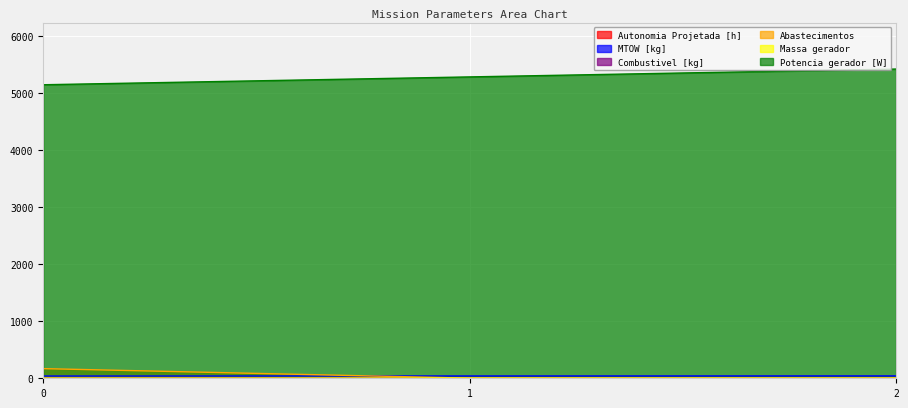

At how many categories does at least one series exceed 5167?

2